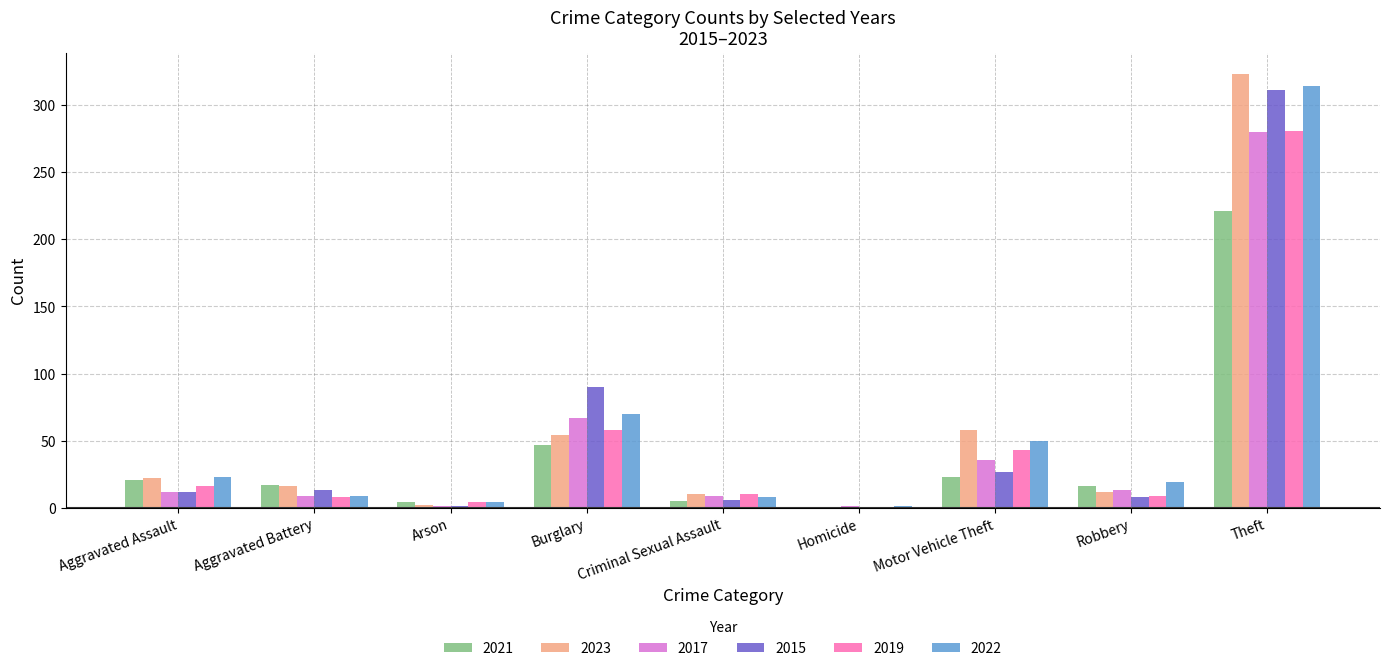

What is the sum of all 2022 values?

498